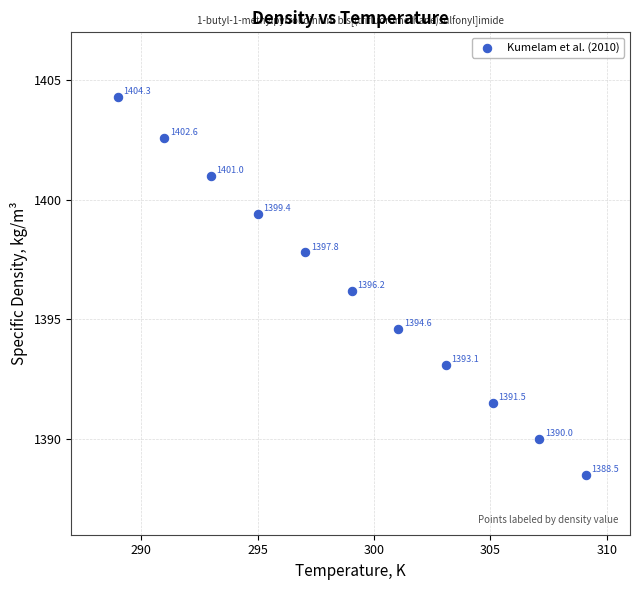

What Y value in the scatter plot is closest to 1396?

1396.2